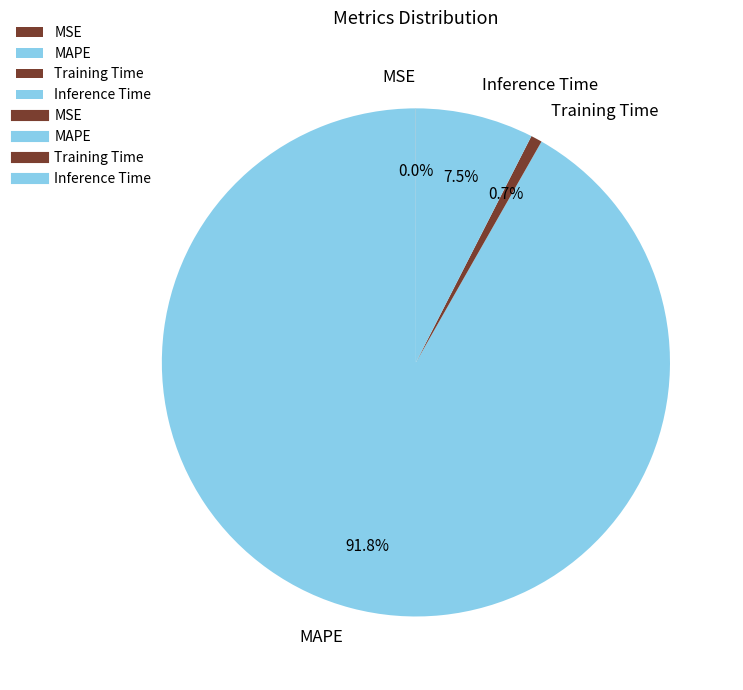

Combined, what portion of the pie is MAPE and Inference Time?

99.3%